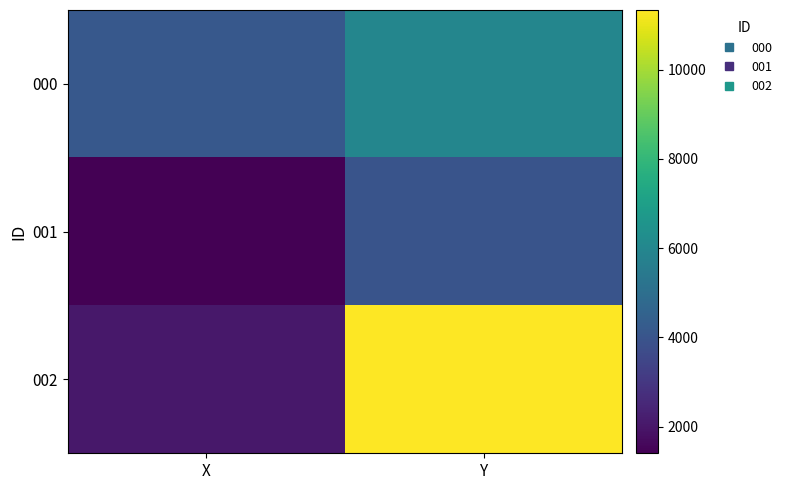

Reading right to left, extract all data points from this chart.

000: Y=5966.6	X=4143.0
001: Y=3983.8	X=1403.1
002: Y=11333.2	X=2031.8